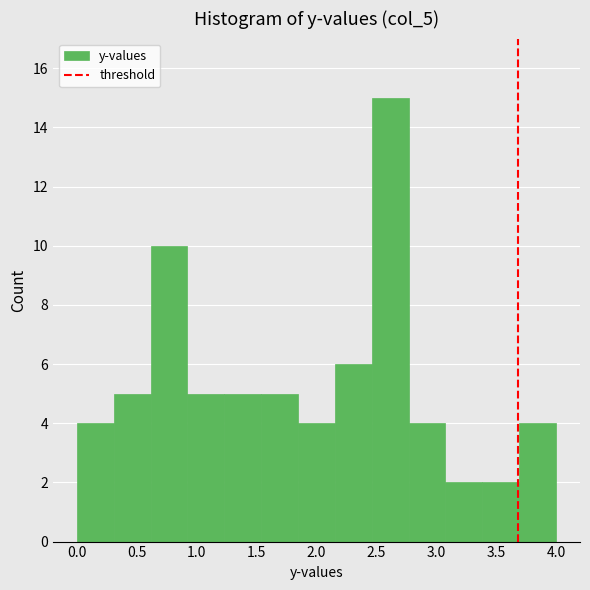

What is the height of the bar covering 1.85 to 2.15 on the x-axis? Neither the bar edges nor the heights are printed on the chart, so give them approximately, as read against the axes.

4